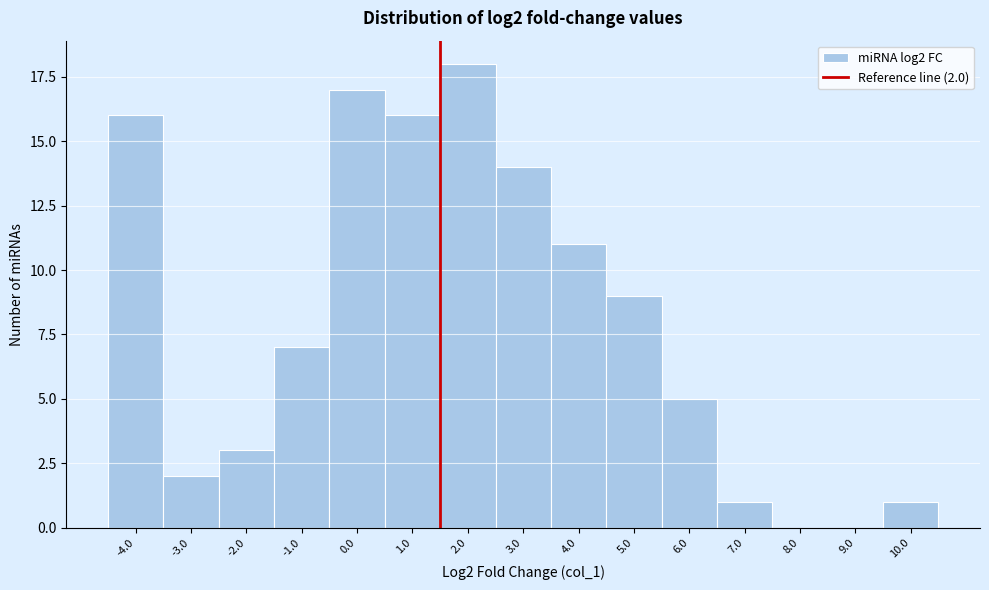

Reading left to right, list all the values displayed in this chart.

-4.0=16	-3.0=2	-2.0=3	-1.0=7	0.0=17	1.0=16	2.0=18	3.0=14	4.0=11	5.0=9	6.0=5	7.0=1	8.0=0	9.0=0	10.0=1